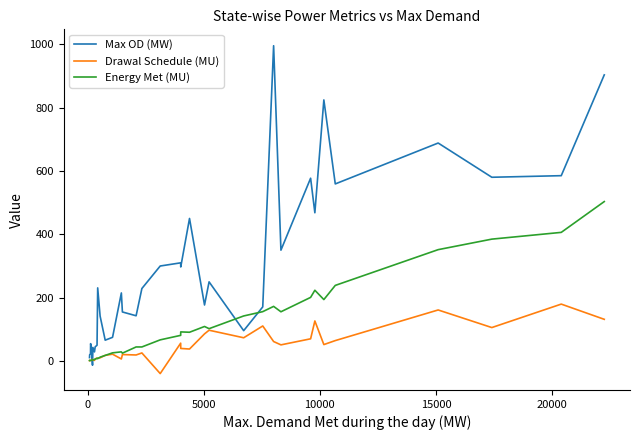

List the series in order of their overall mean, highest first.

Max OD (MW), Energy Met (MU), Drawal Schedule (MU)